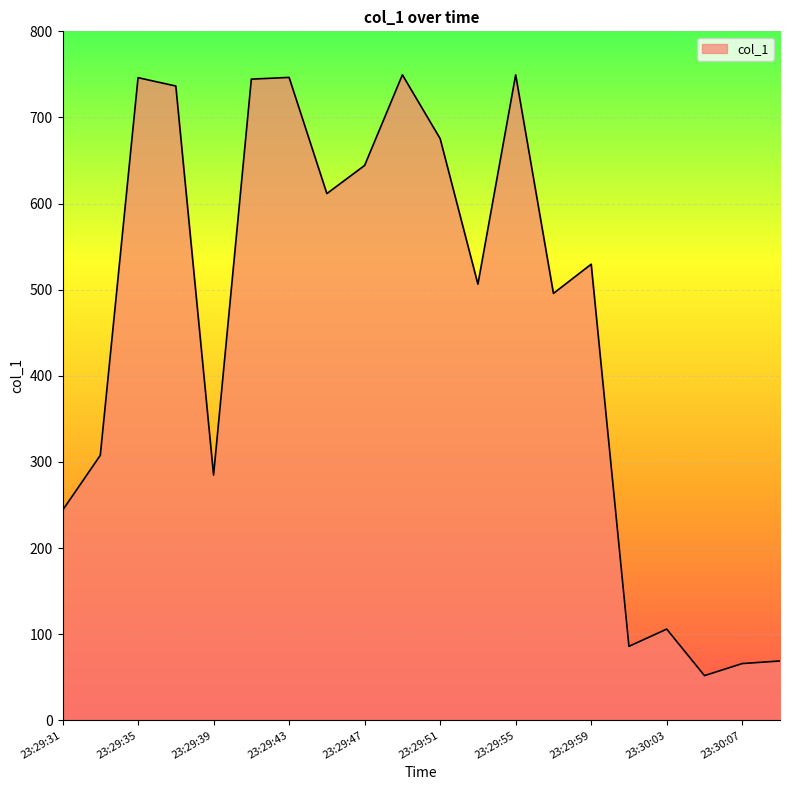

What is the difference between the maximum and minimum values?

697.6